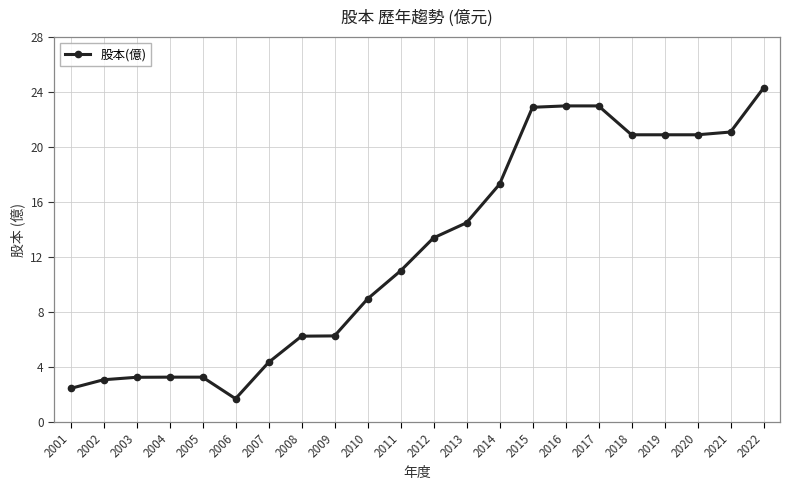

Which label corresponds to the largest value in the chart?

2022